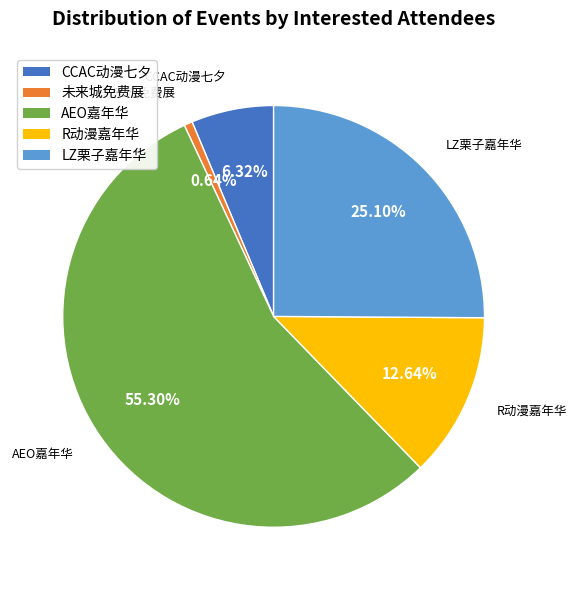

Is there any slice that represents more than half of the pie?

Yes